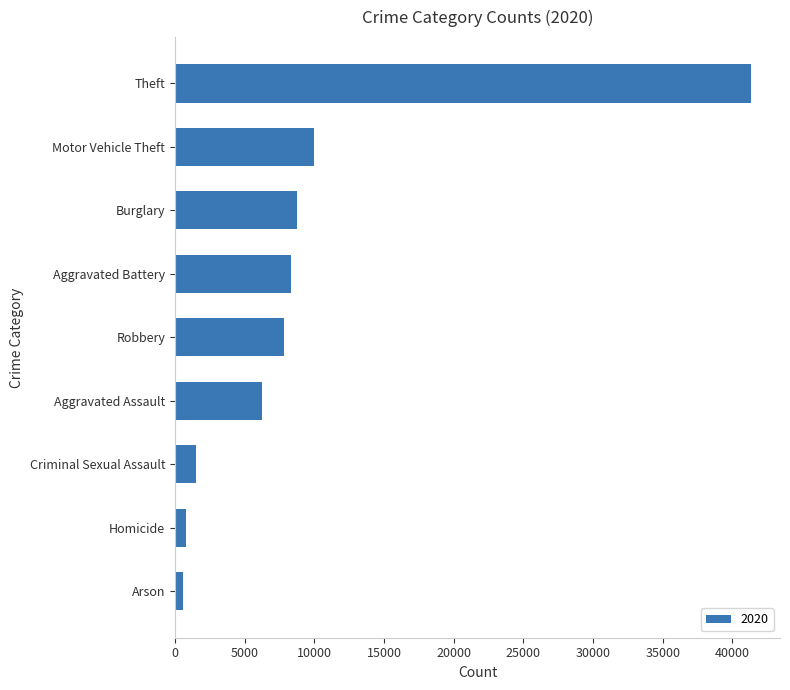

The chart shows a value of 9959 at Motor Vehicle Theft. True or false?

True